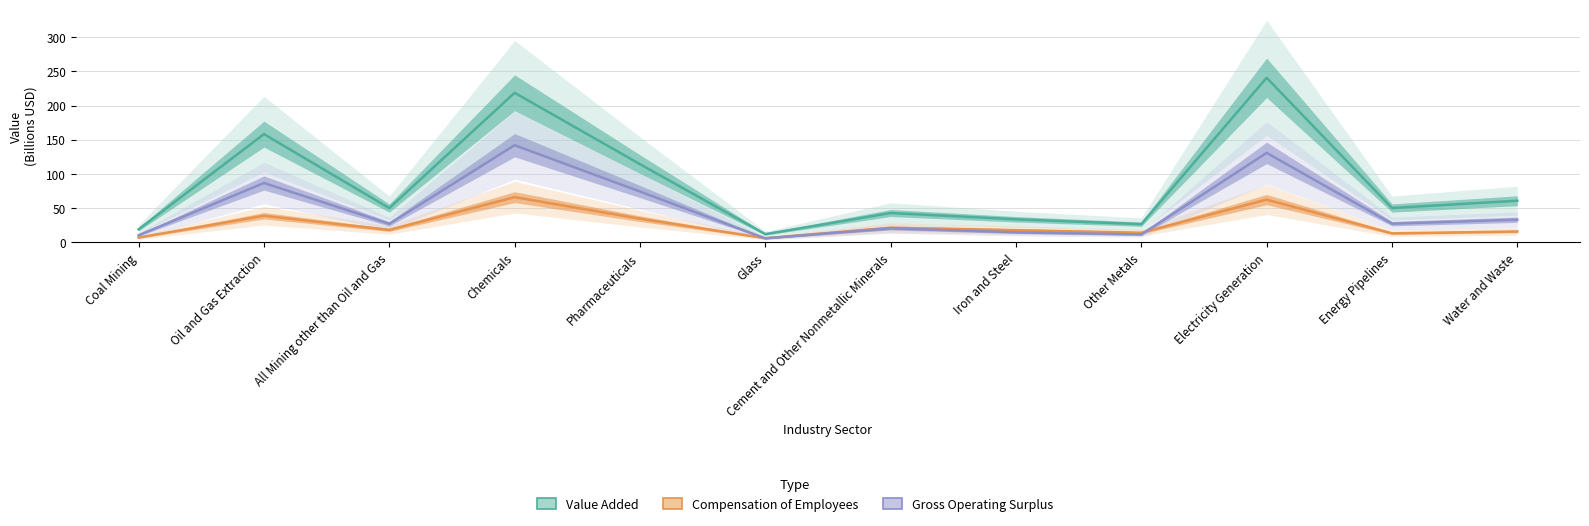

At which category is the sum across all series the highest?

Electricity Generation